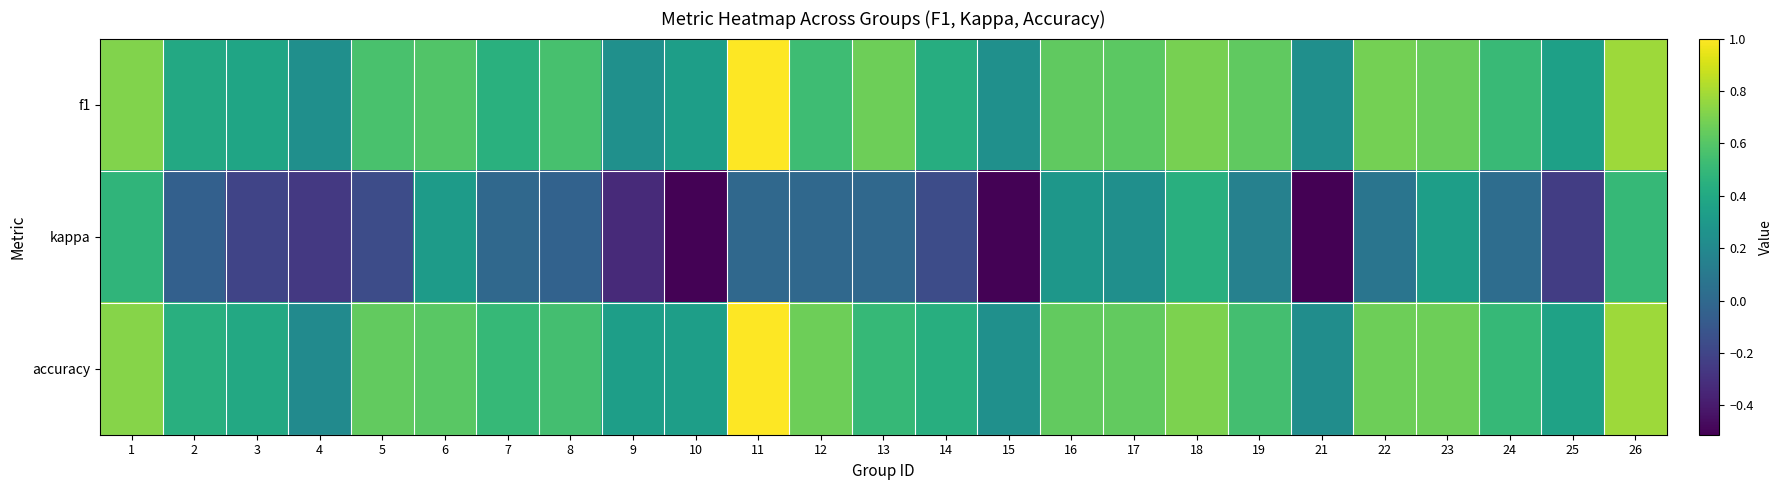

Which series has the largest total across all categories?

accuracy